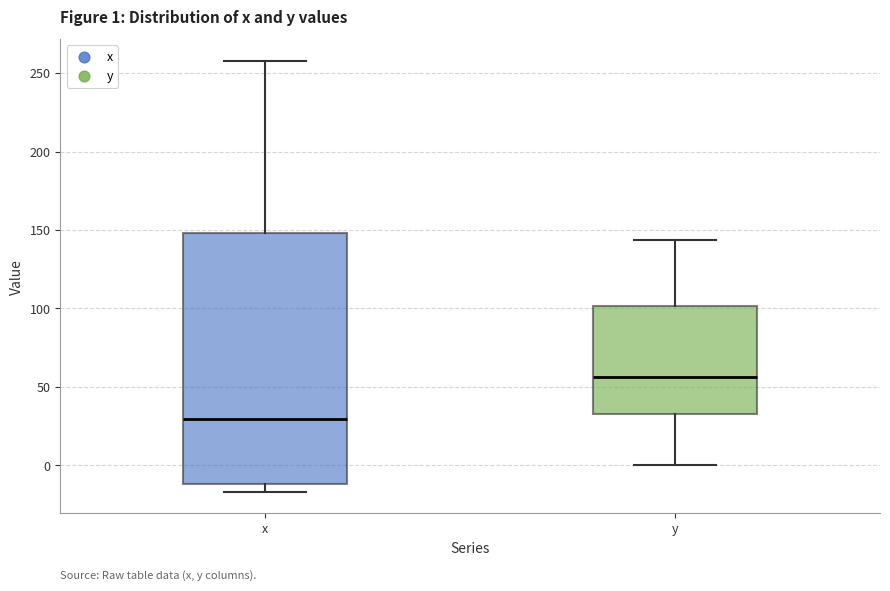

Which box has the highest median line?

y